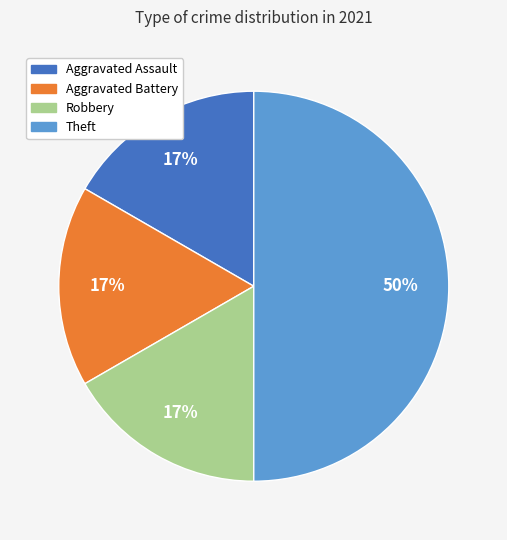

Is Aggravated Assault the majority of the pie?

No